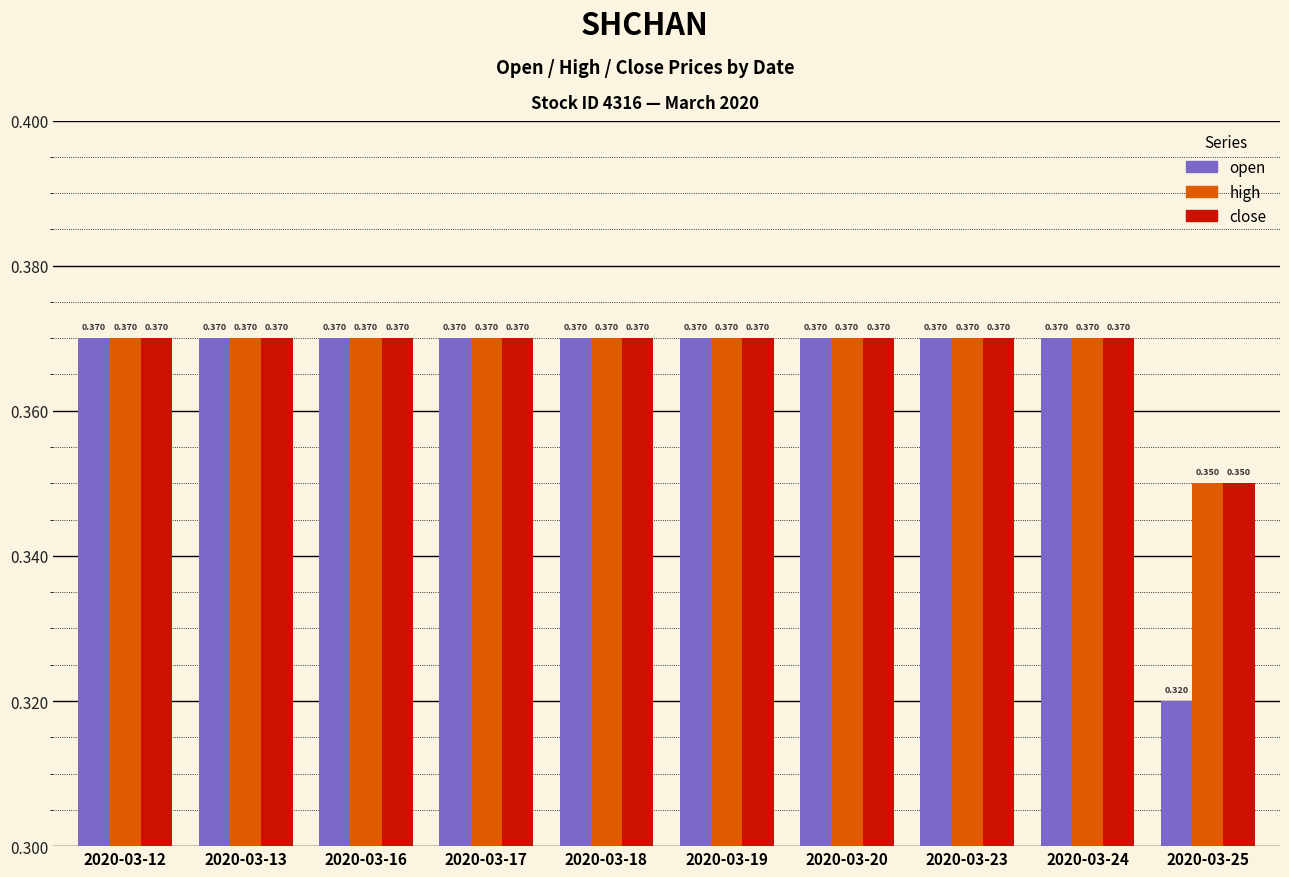

Are the bars grouped side by side (vs. stacked)?

Yes